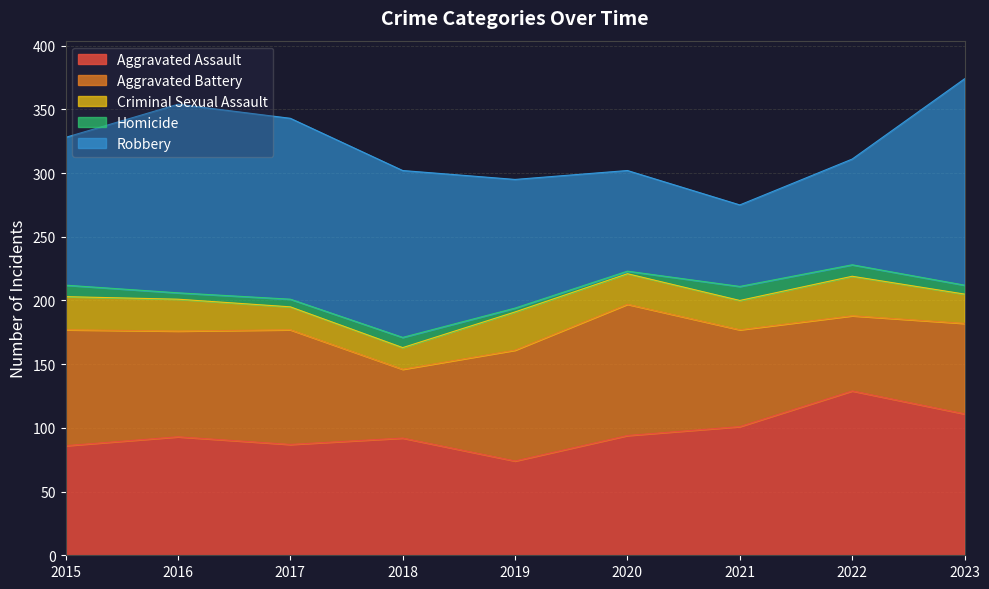

Rank the series at 2021 from lowest to highest value.

Homicide, Criminal Sexual Assault, Robbery, Aggravated Battery, Aggravated Assault